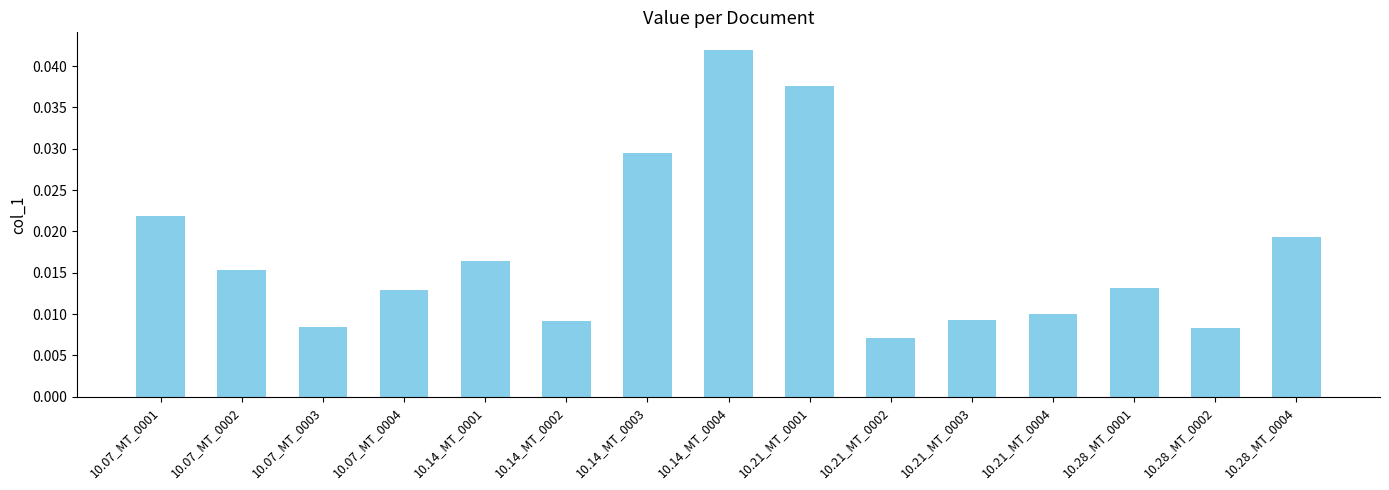

True or false: the data shows 0.1 at 10.21_MT_0001.

False